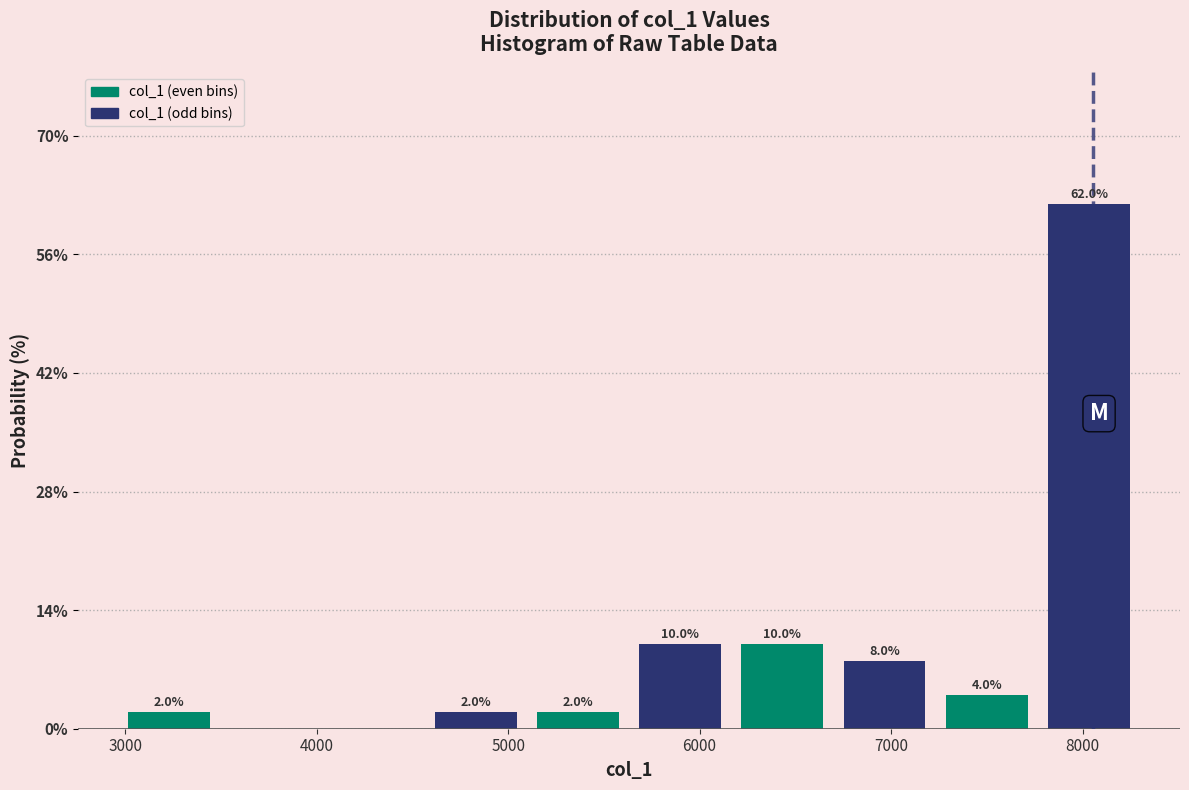

Over which range of the x-axis is the bar tallest?

7800 to 8300